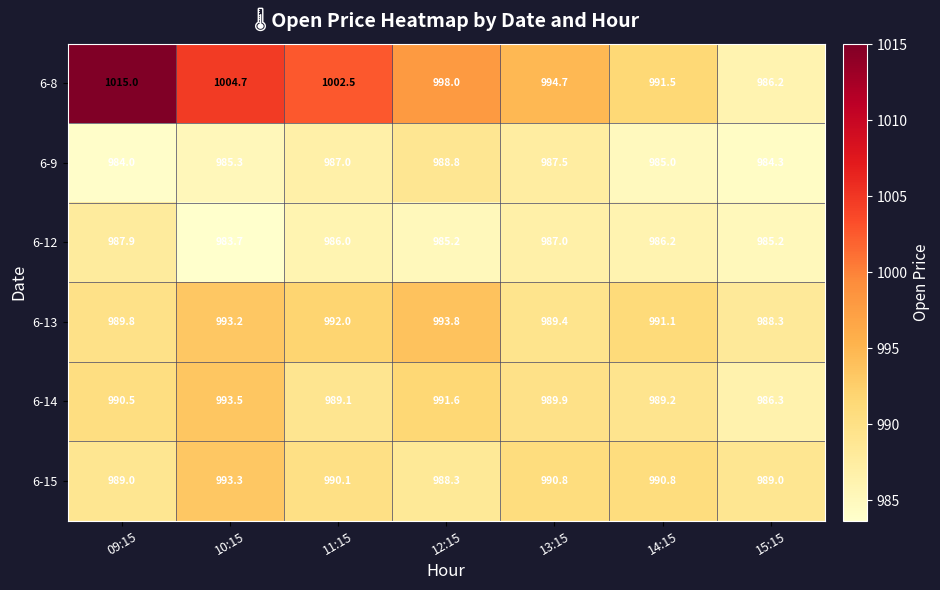

Is the value of 6-12 at 15:15 greater than the value of 6-9 at 15:15?

Yes